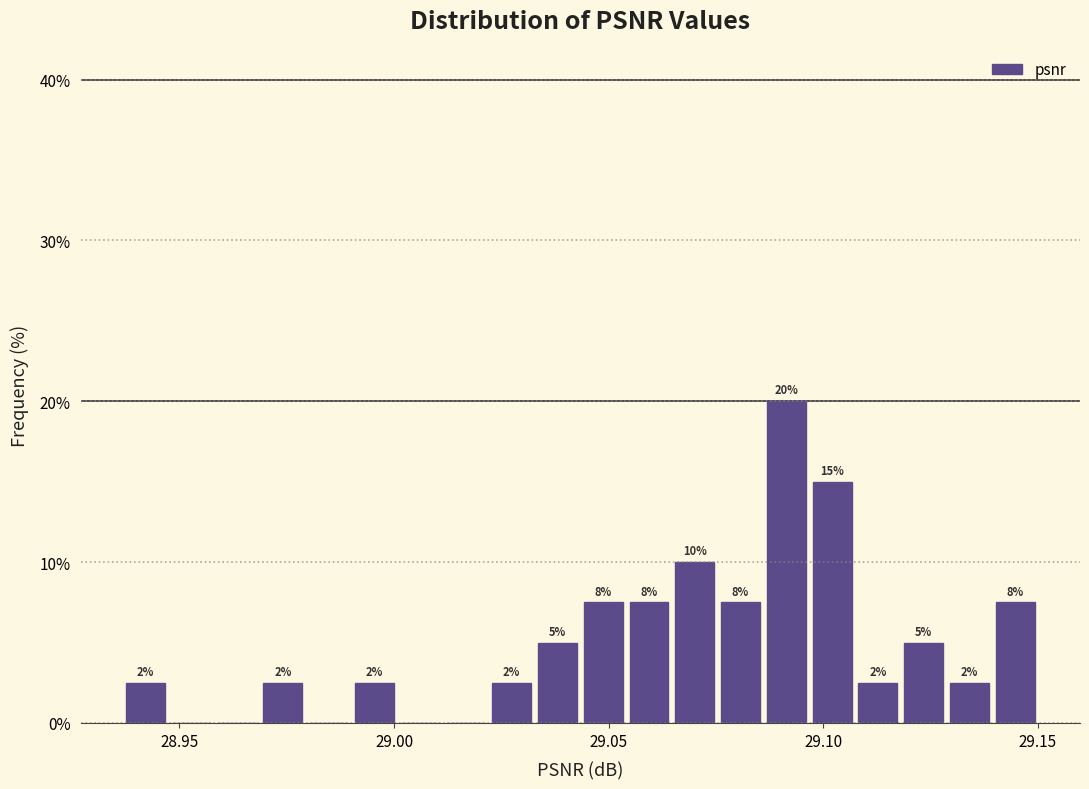

Around what value on the x-axis is the tallest bar? Give the approximate position of its centre, as read against the axis.

29.090